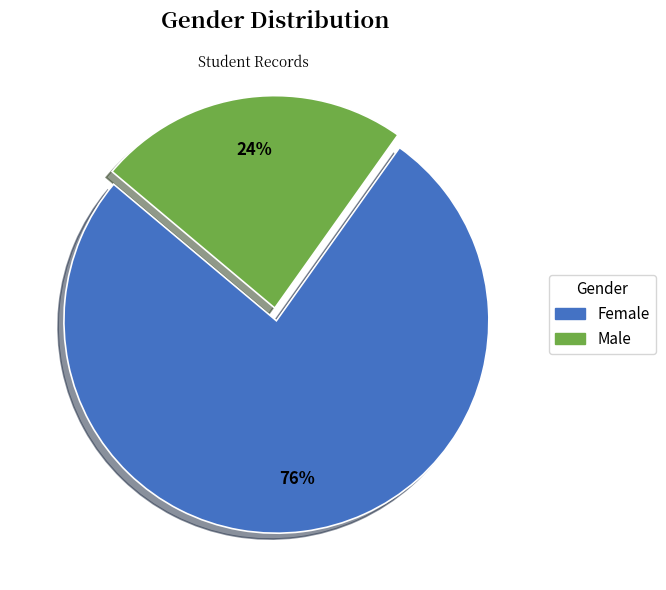

What percentage is the Female slice, to the nearest percent?

76%